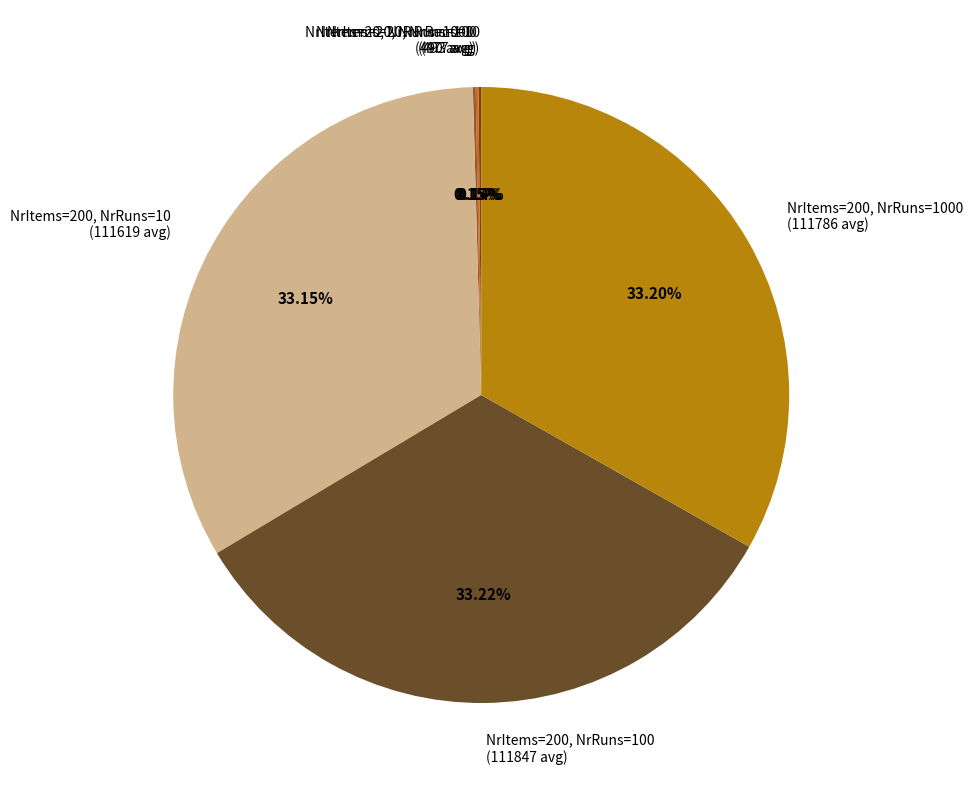

Does any single category account for the majority?

No